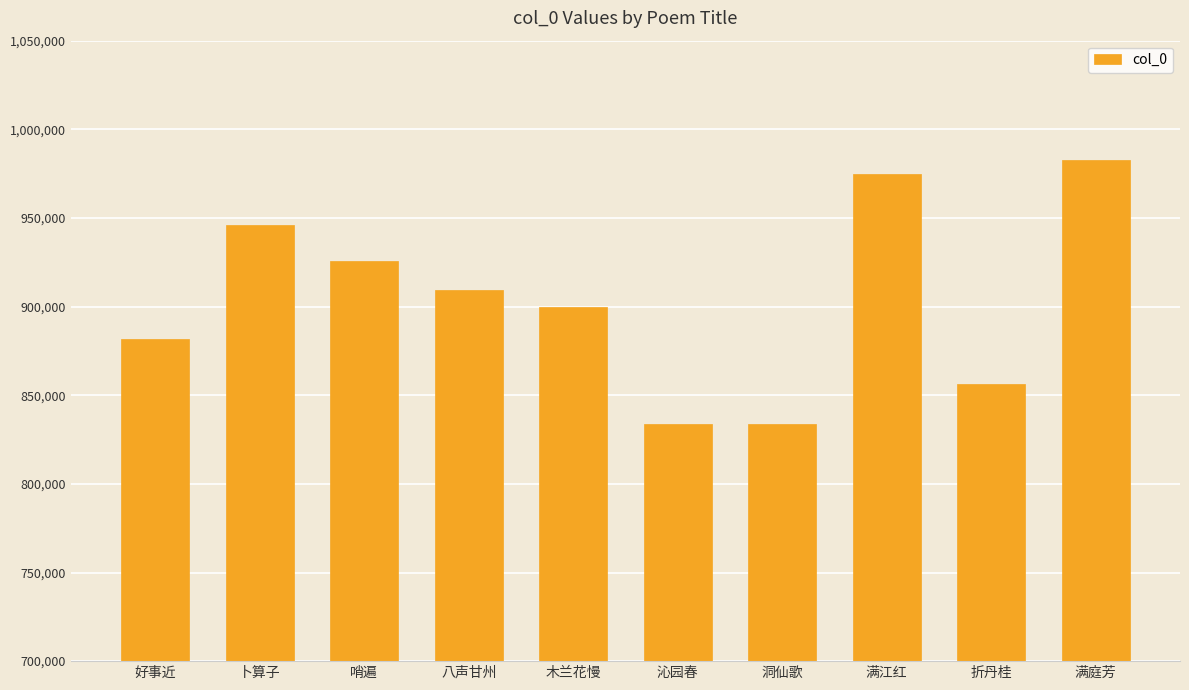

Between 哨遍 and 满庭芳, which is larger?

满庭芳